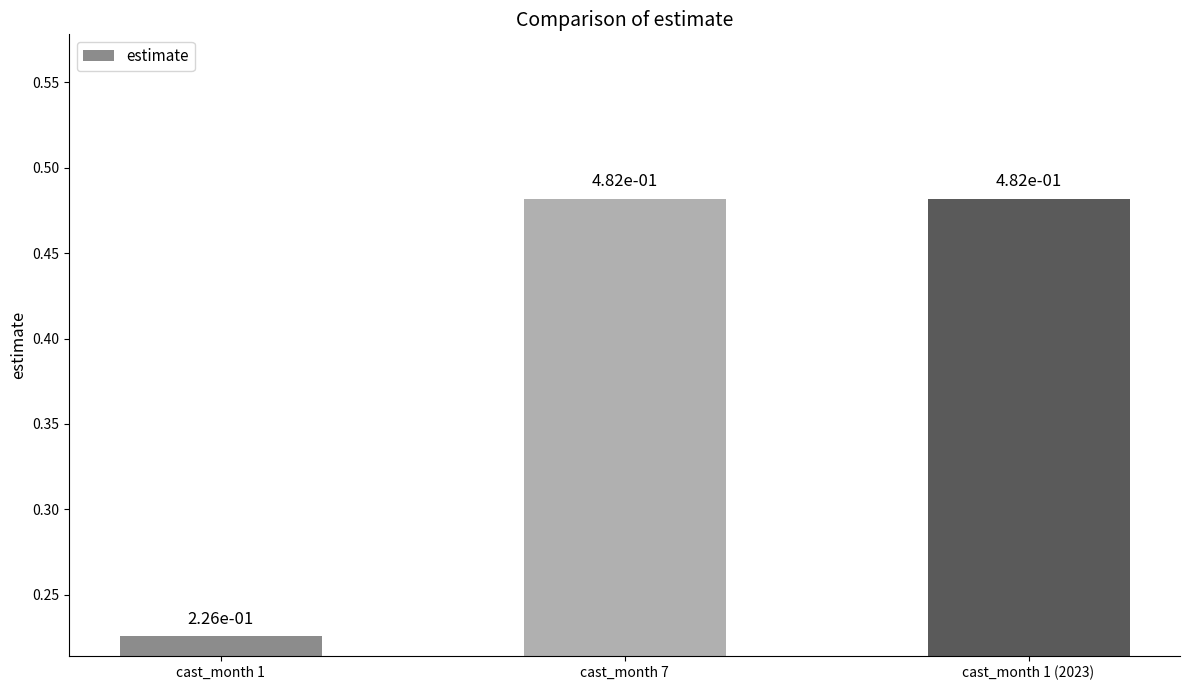

Which category has the lowest value across all series?

cast_month 1